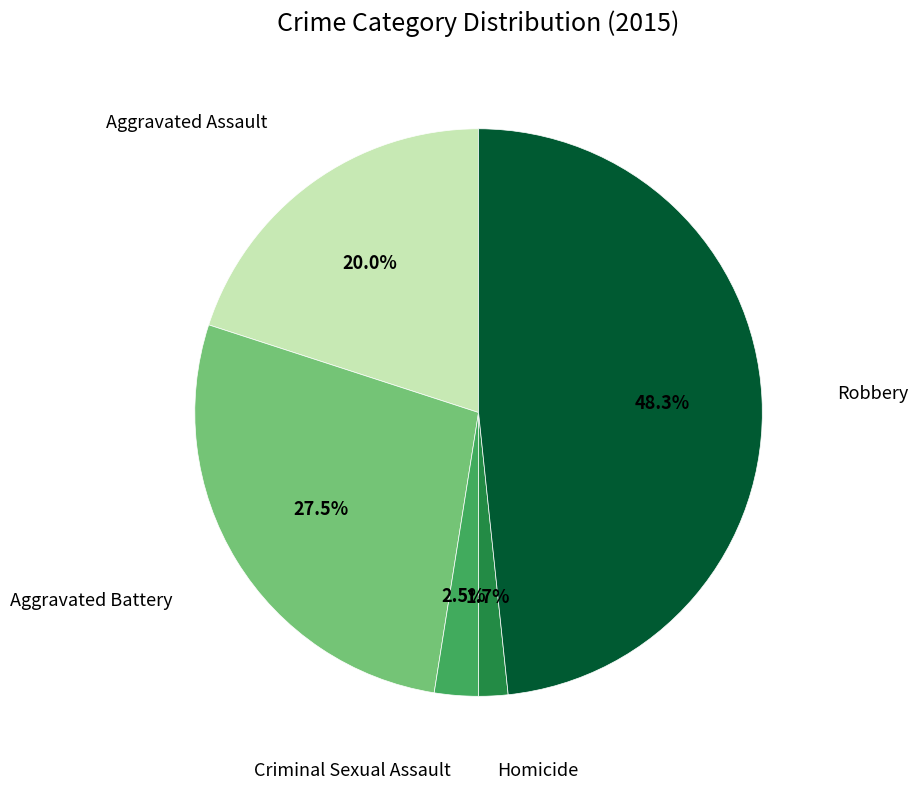

Is there a majority slice in this chart?

No